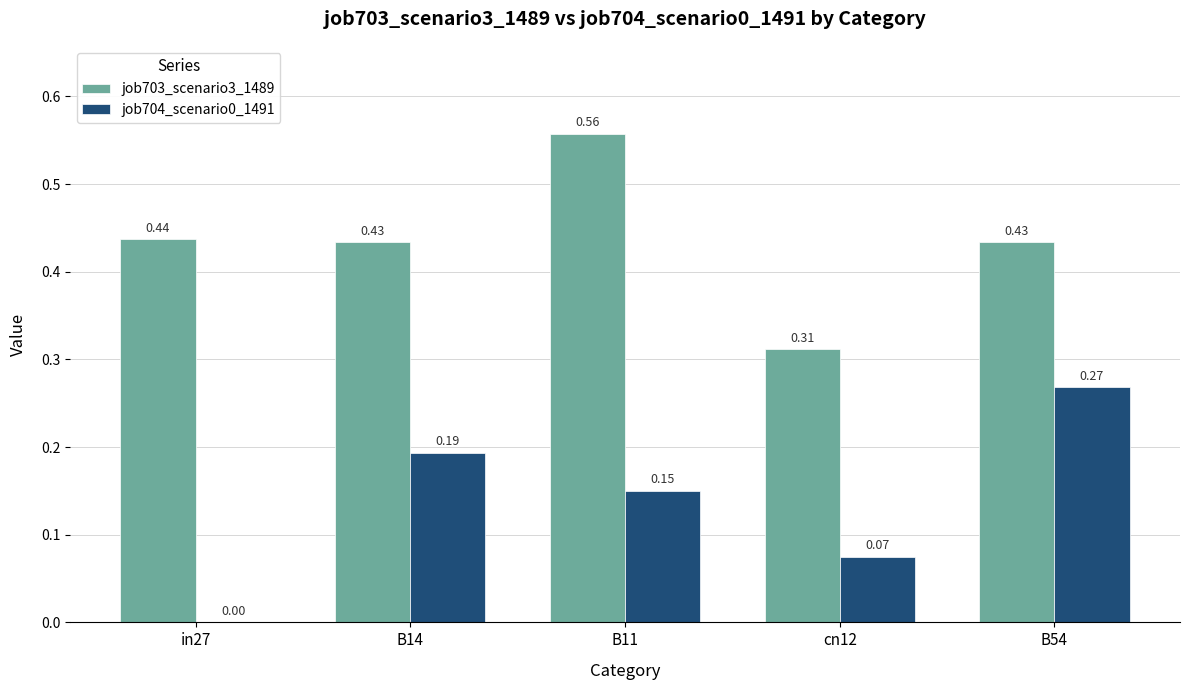

What is the sum of all job703_scenario3_1489 values?

2.2